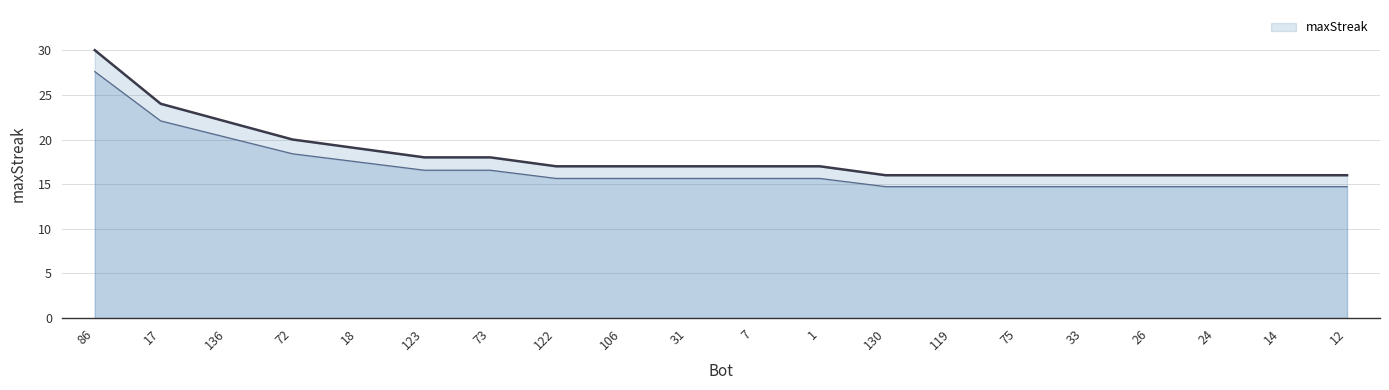

Where is the data nearest to the value 23?

17